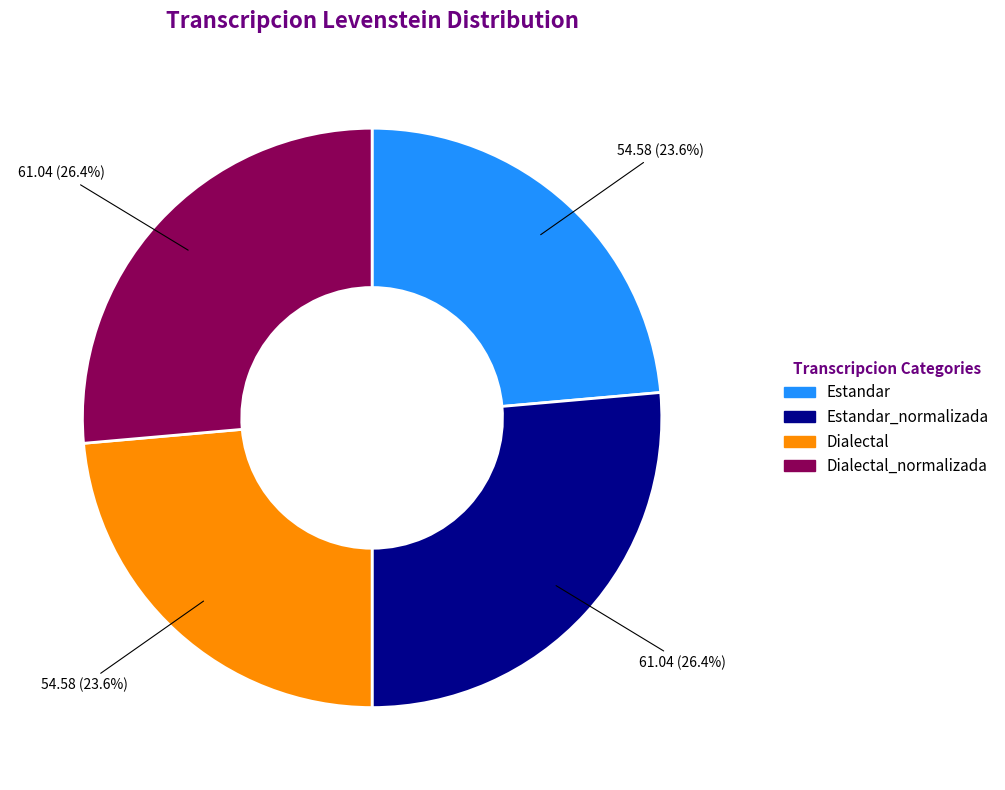

What percentage is NOT represented by Estandar?

76.4%